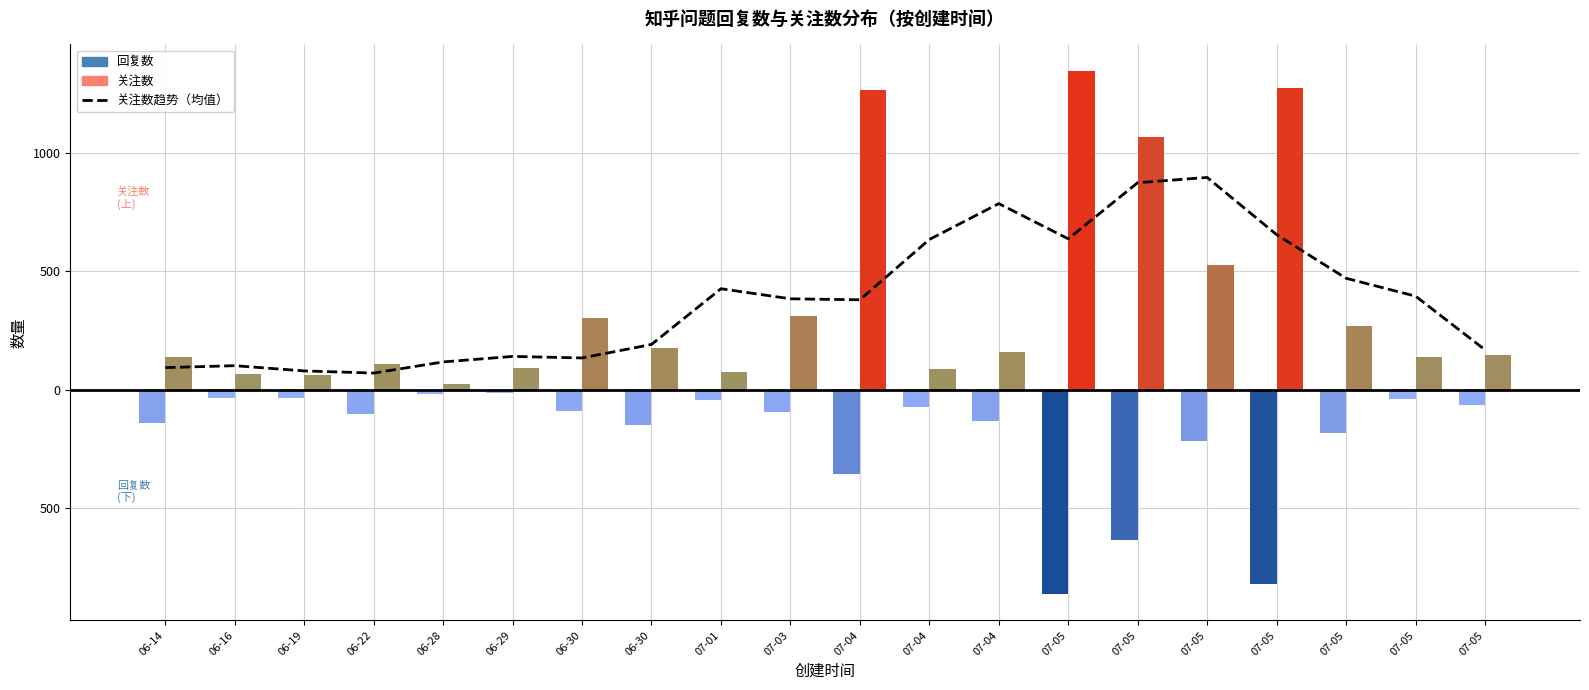

How many categories are shown in the chart?

20